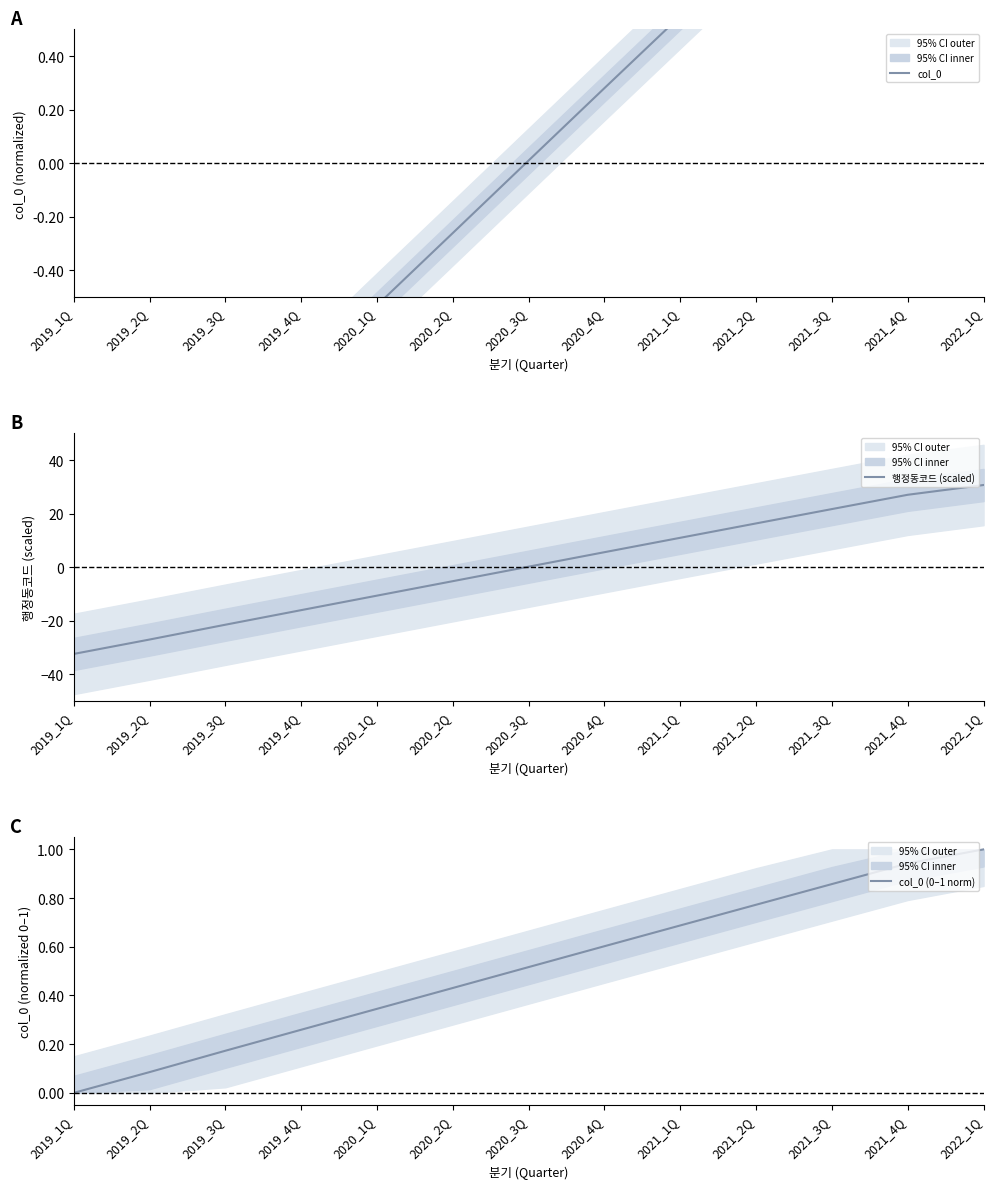

Count the number of categories in the chart.

13